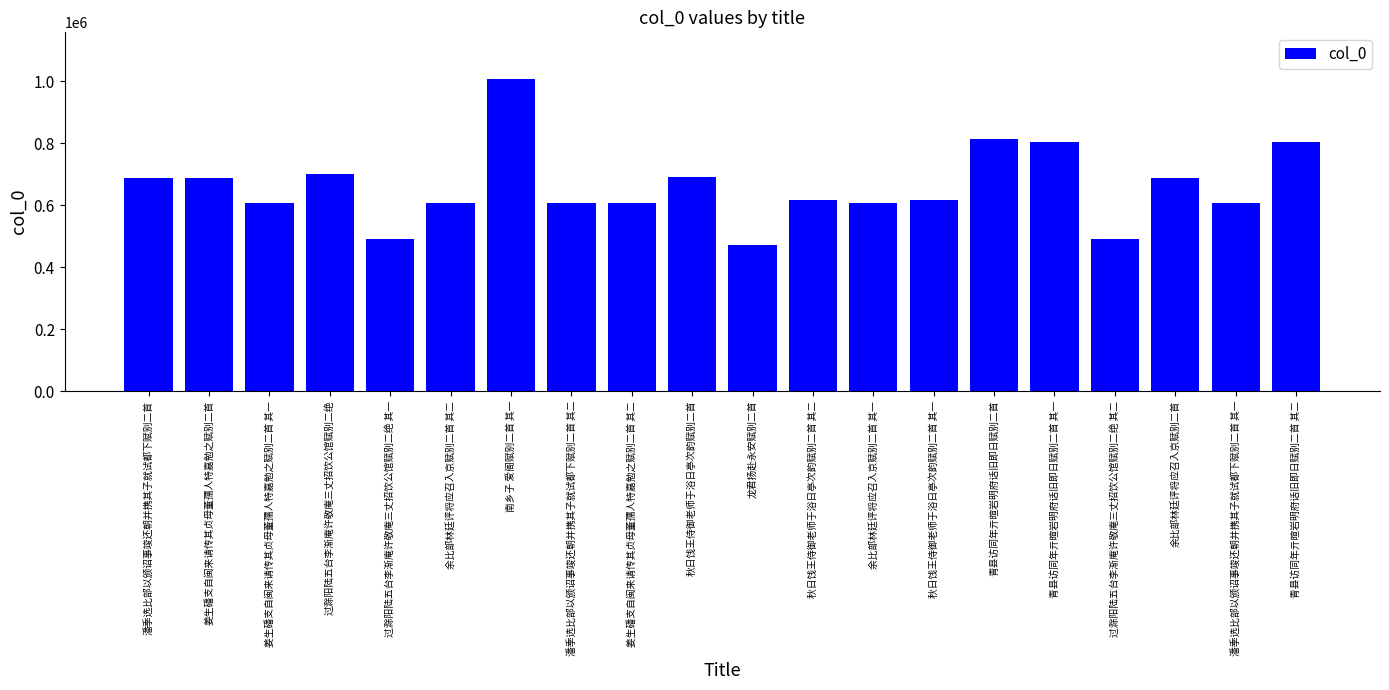

What is the change in value from 过滁阳陆五台李渐庵许敬庵三丈招饮公馆赋别二绝 to 青县访同年亓暄岩明府话旧即日赋别二首?

+111815